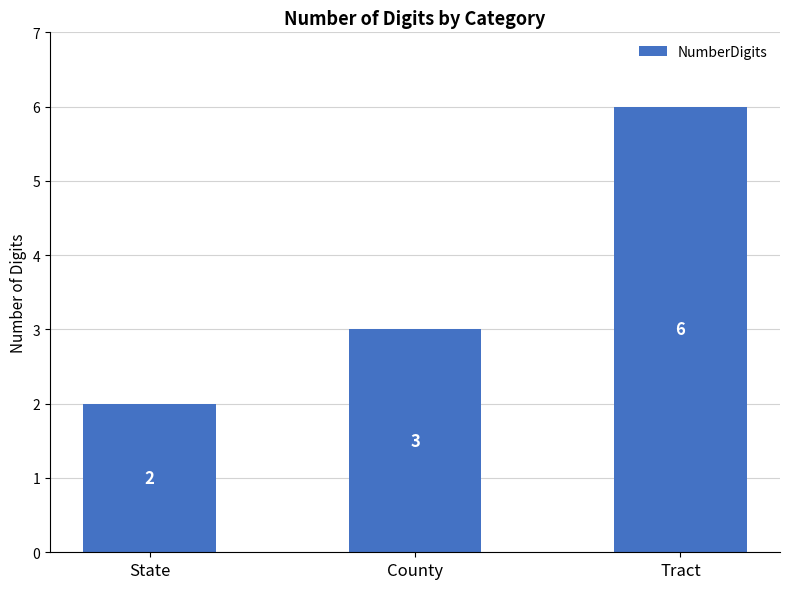

At which label is the value closest to 4?

County